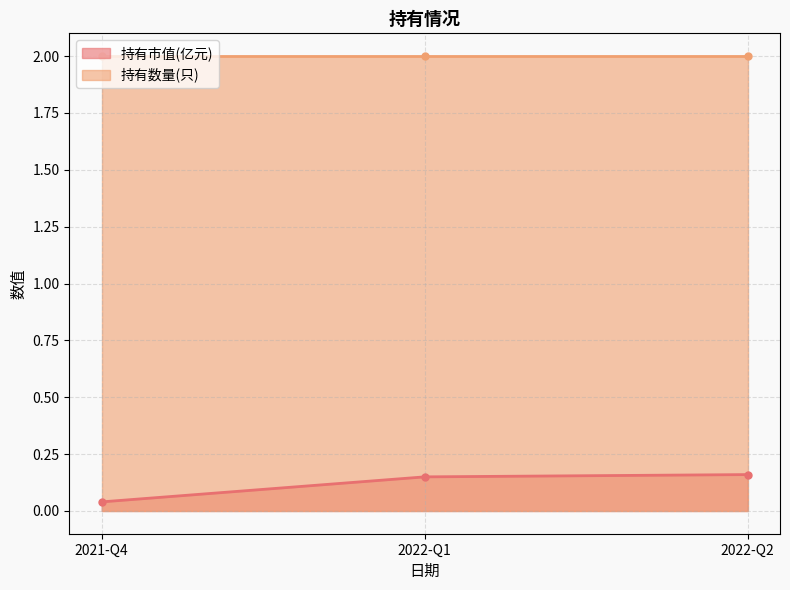

What is the sum of all 持有数量(只) values?

6.0